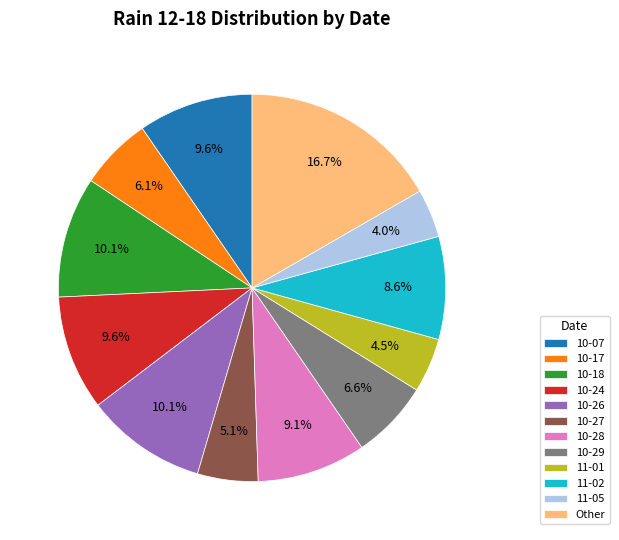

To the nearest percent, what is the average slice percentage?

8%